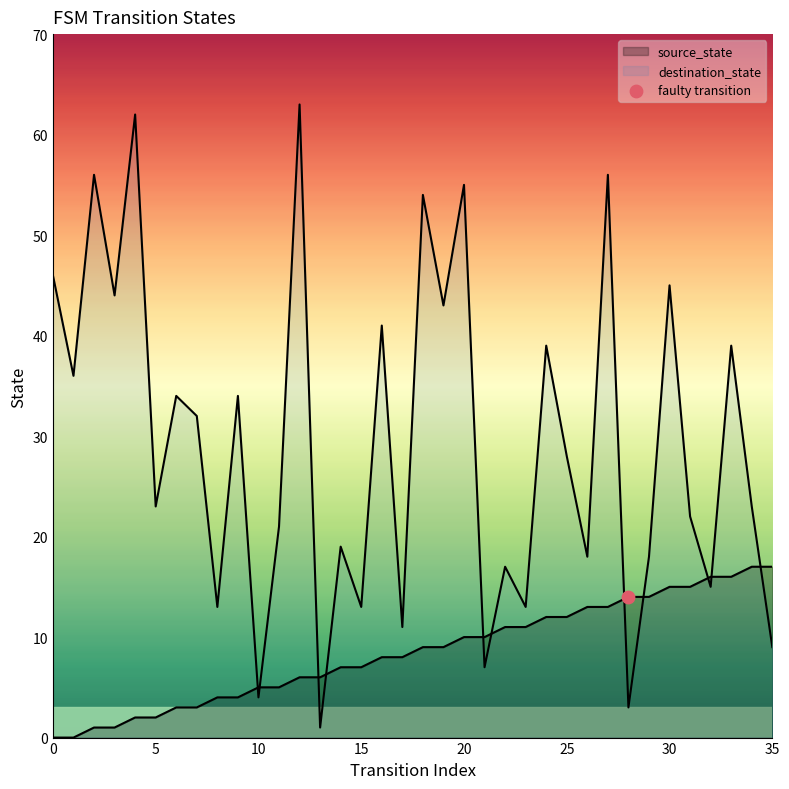

Is the value of destination_state at 31 greater than the value of source_state at 20?

Yes